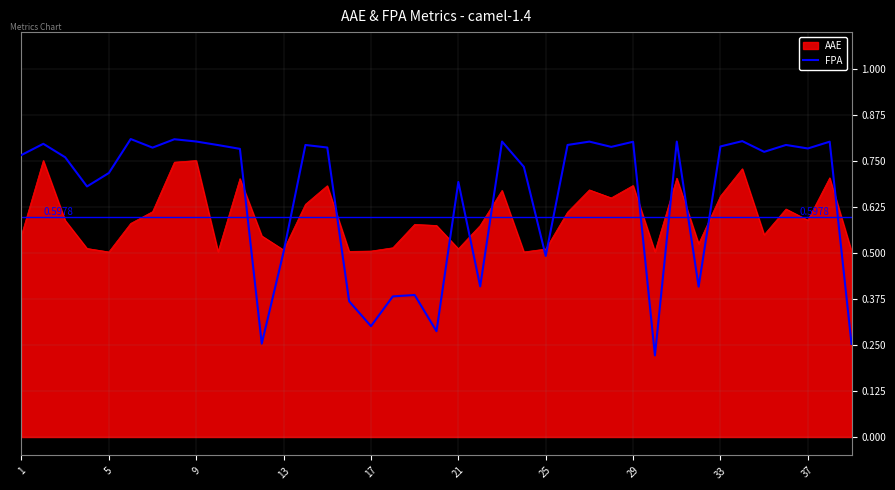

Which series has the widest spread of values?

FPA